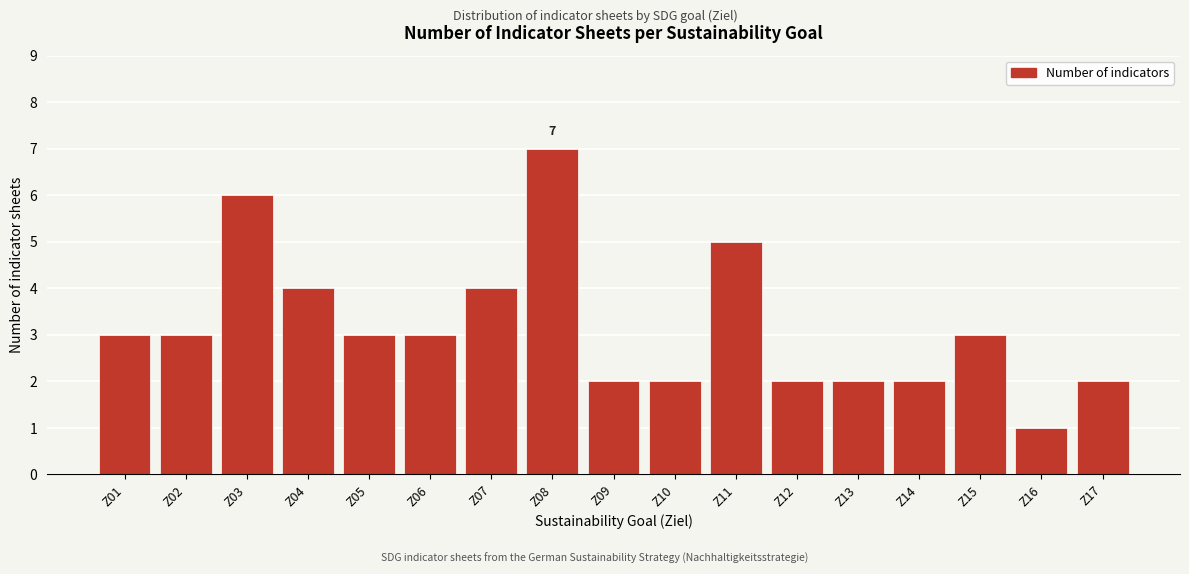

Reading left to right, extract all data points from this chart.

Z01=3	Z02=3	Z03=6	Z04=4	Z05=3	Z06=3	Z07=4	Z08=7	Z09=2	Z10=2	Z11=5	Z12=2	Z13=2	Z14=2	Z15=3	Z16=1	Z17=2